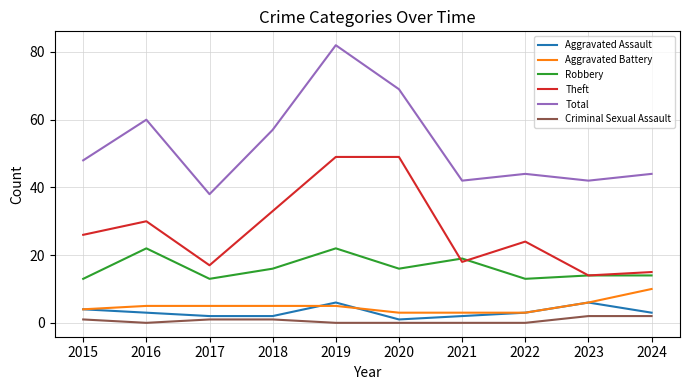

Which category has the highest value in the Aggravated Battery series?

2024